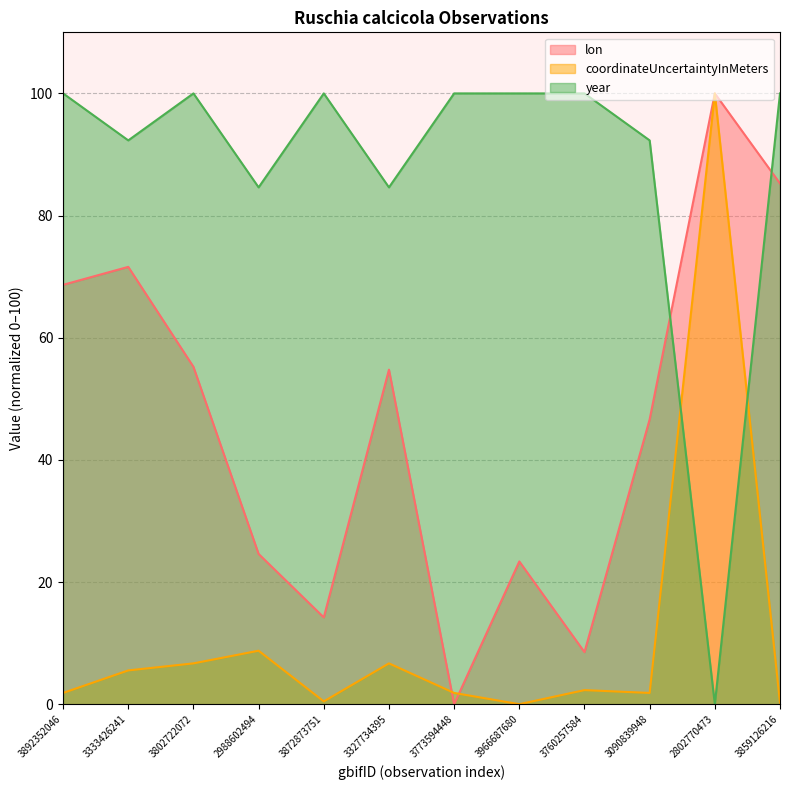

At which category does coordinateUncertaintyInMeters reach its first local peak?

2988602494